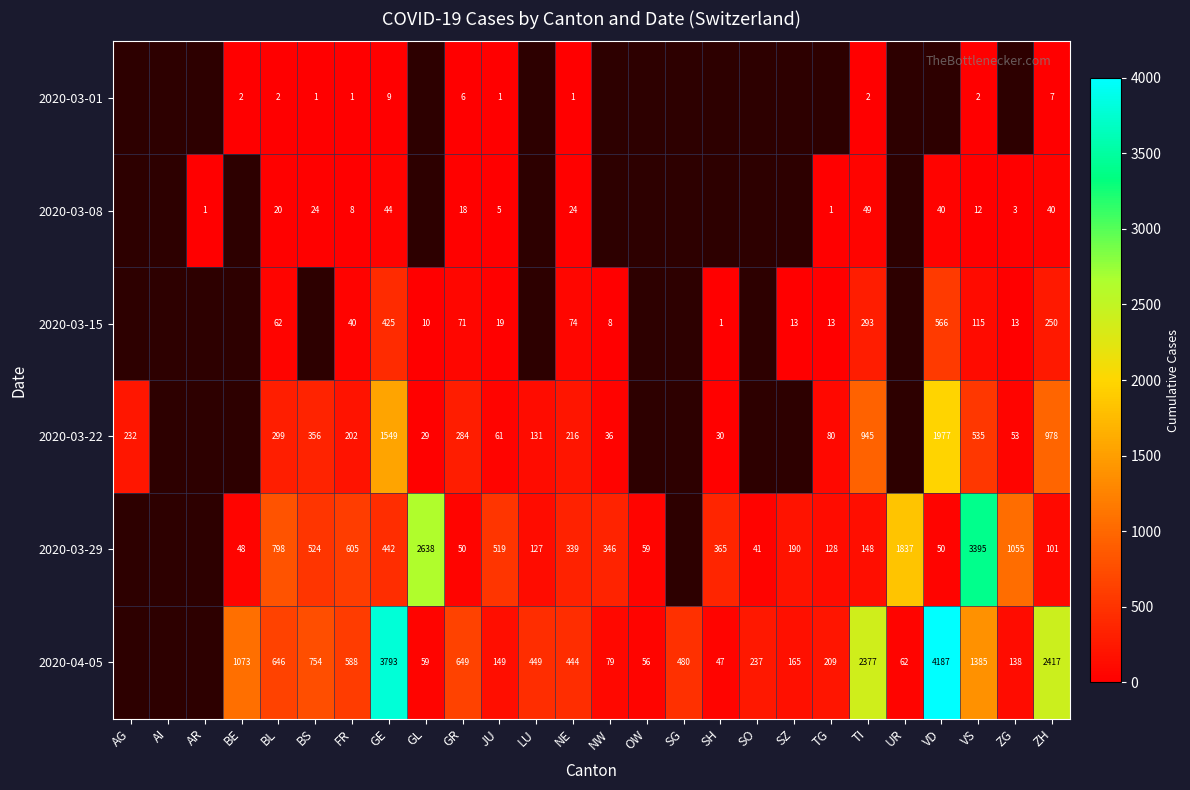

Count the number of categories in the chart.

26